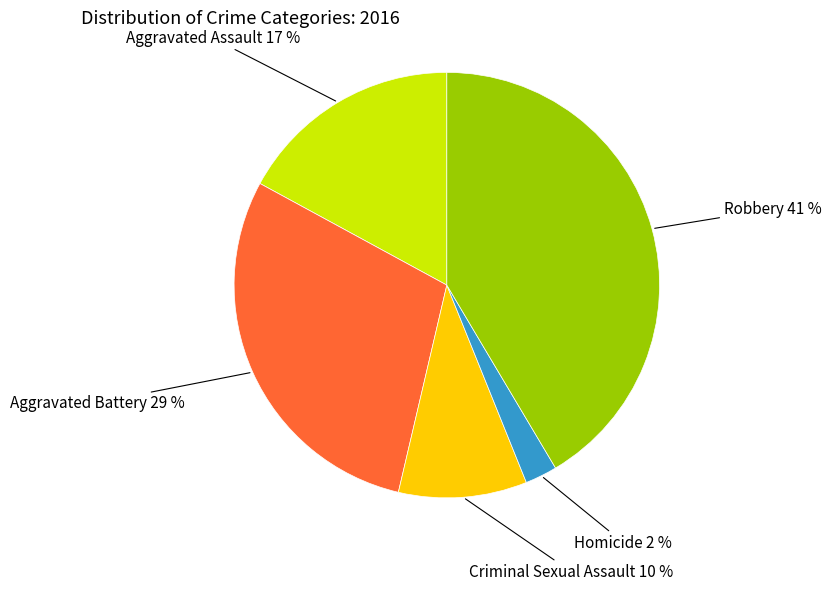

How many slices are in this pie chart?

5